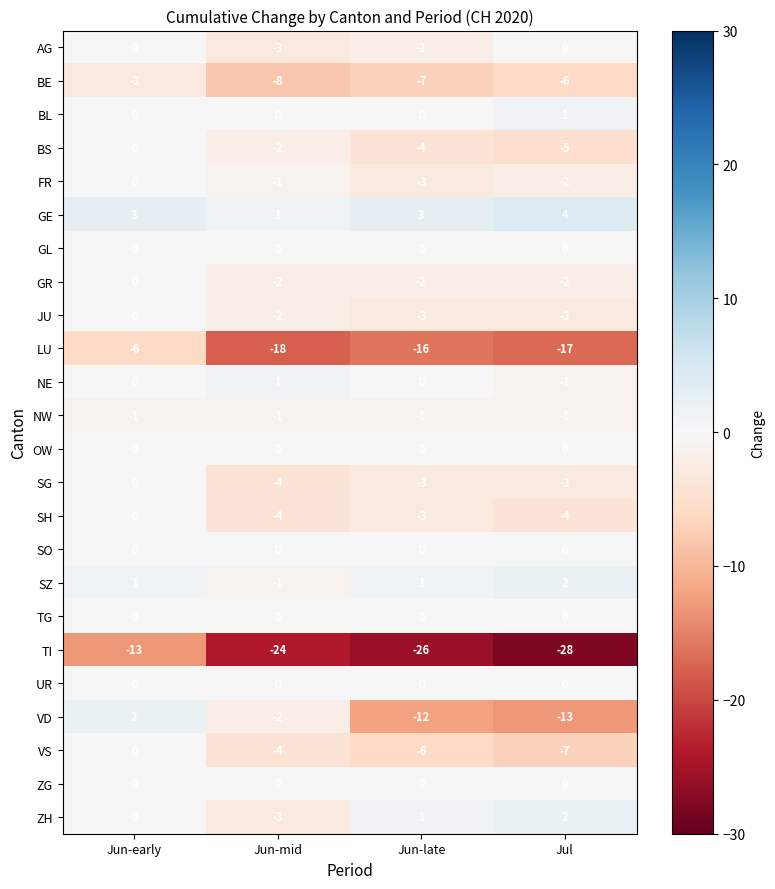

What is the difference between the maximum and minimum values in the SH series?

4